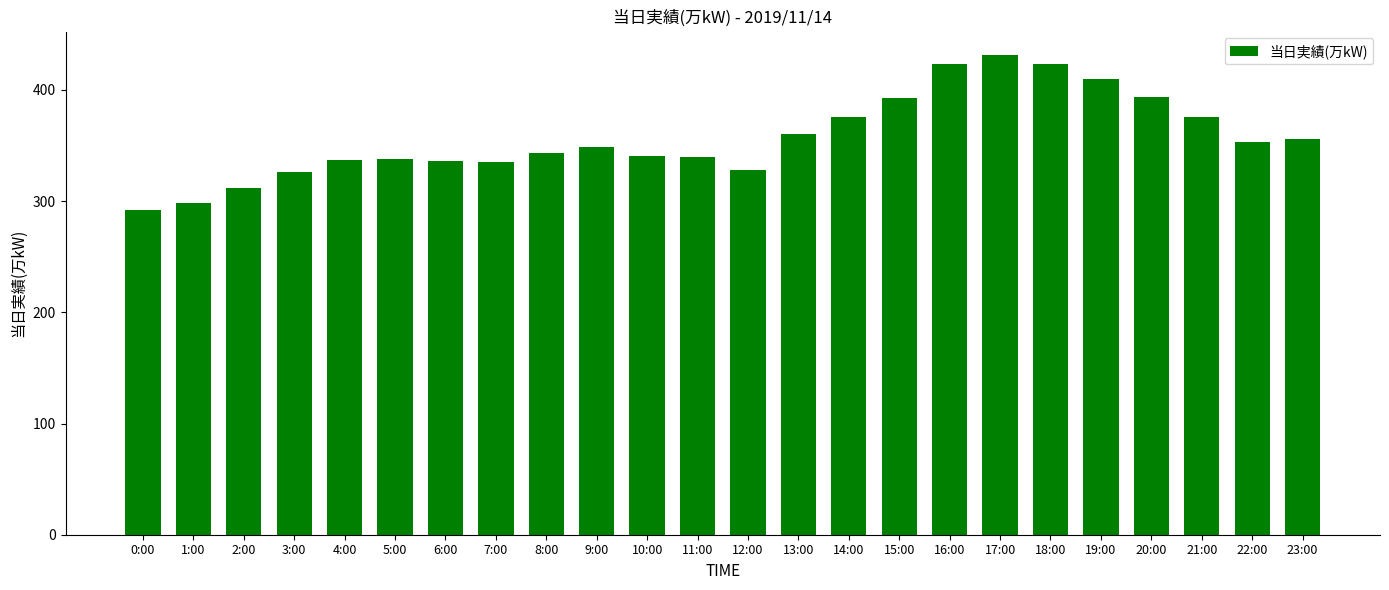

Is it true that the value at 17:00 is 95?

False